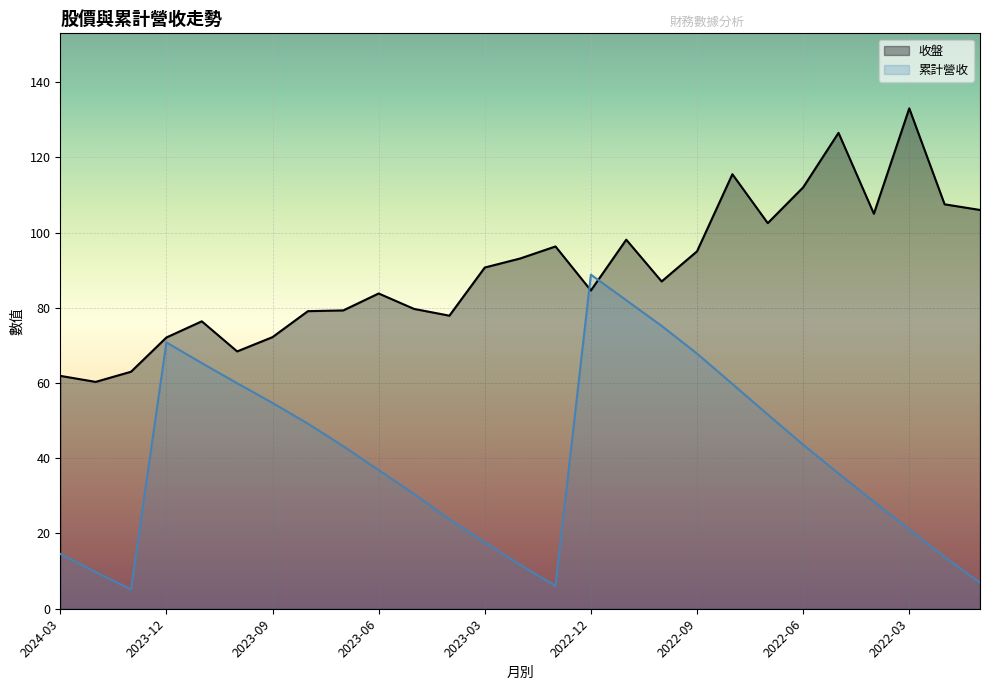

Between 2022-04 and 2022-06, which is larger?

2022-06